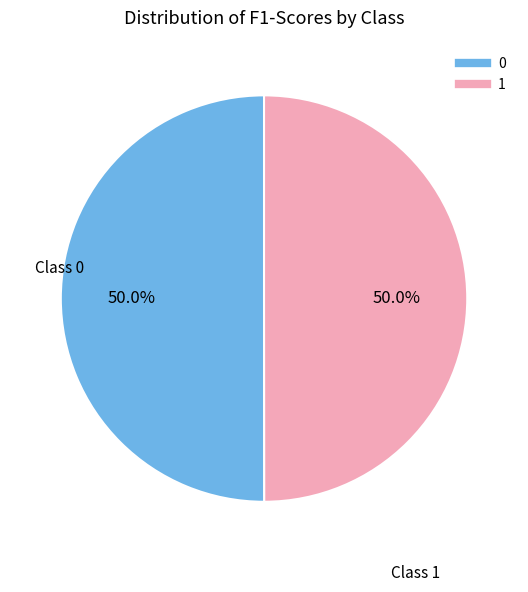

To the nearest percent, what percentage of the pie is 1?

50%